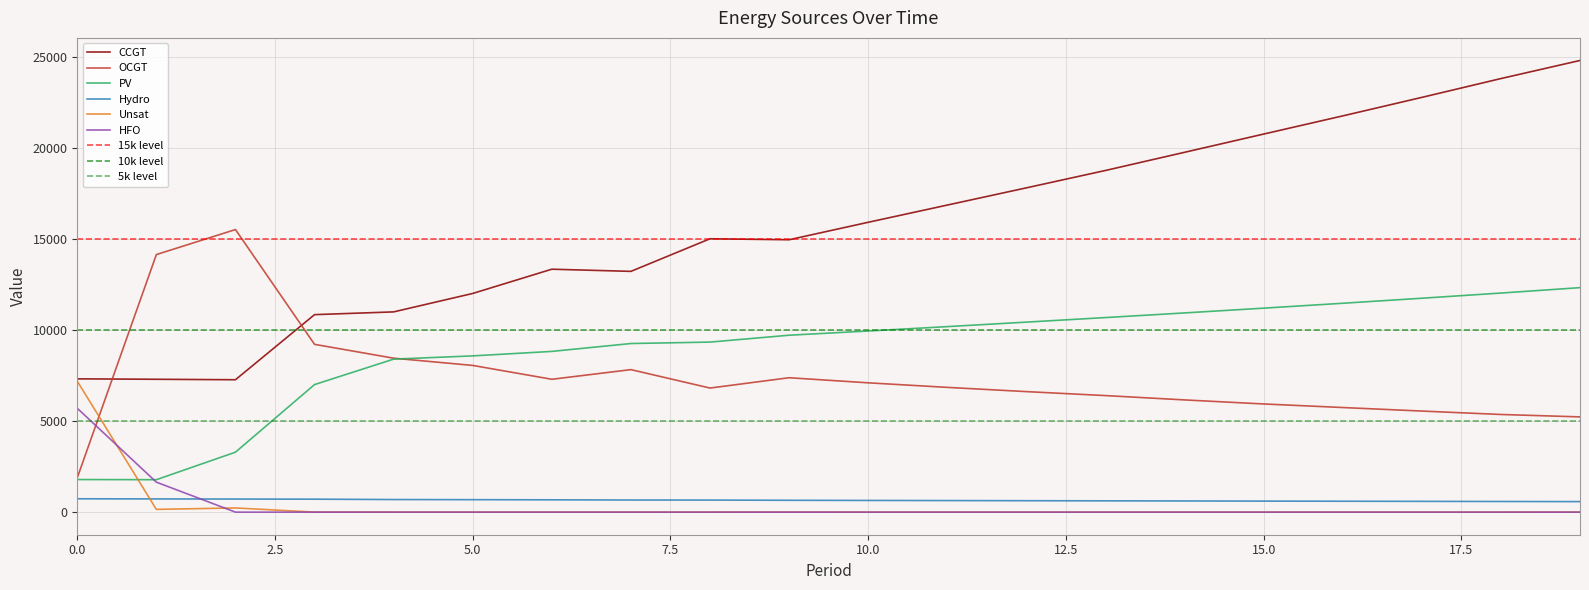

What are all the series names shown in the legend?

CCGT, OCGT, PV, Hydro, Unsat, HFO